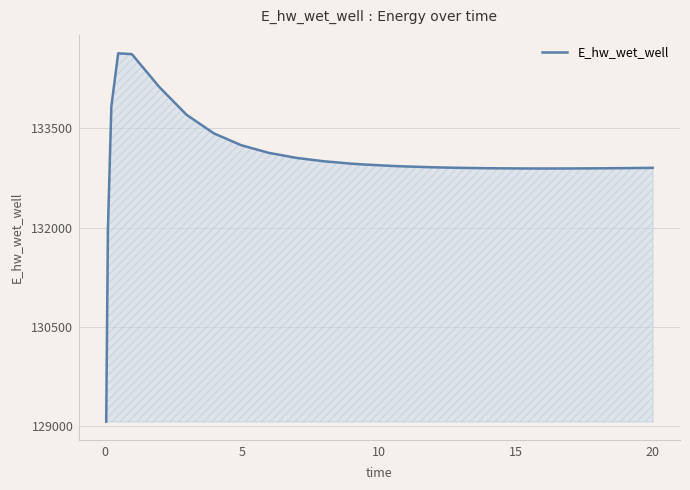

What is the maximum value shown in the chart?

134628.6